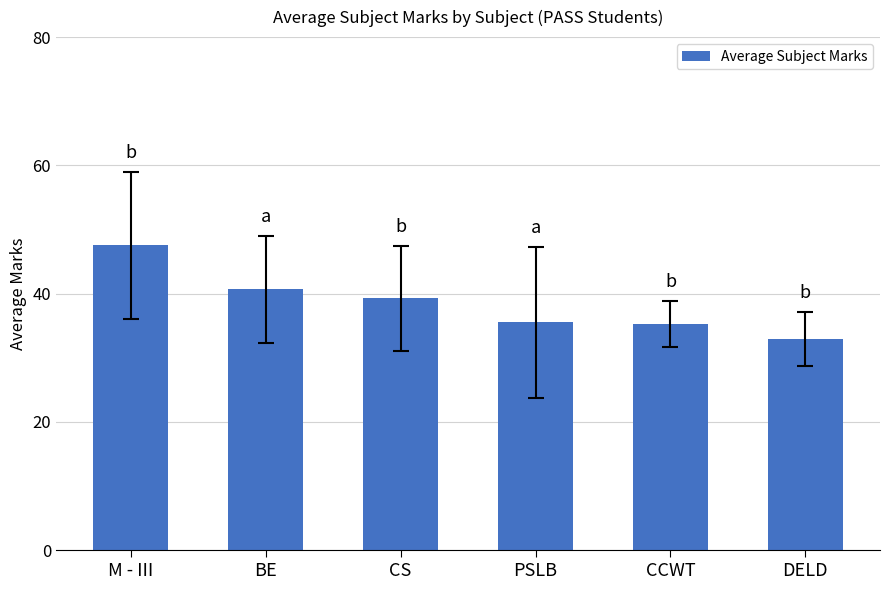

What is the sum of the values at PSLB and DELD?

68.5